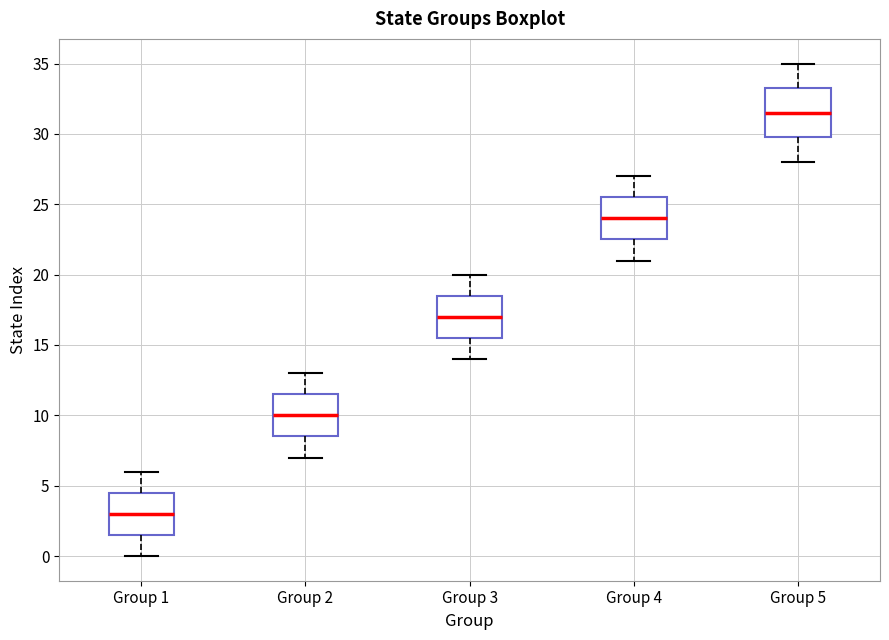

Reading left to right, read every box against the y-axis: the position of its median line, the range the box covers, and the ends of its whiskers. The values are not printed on the chart, so give them approximately, as read against the axis.

Group 1: median 3.0, box 1.5 to 4.5, whiskers 0.0 to 6.0
Group 2: median 10.0, box 8.5 to 11.5, whiskers 7.0 to 13.0
Group 3: median 17.0, box 15.5 to 18.5, whiskers 14.0 to 20.0
Group 4: median 24.0, box 22.5 to 25.5, whiskers 21.0 to 27.0
Group 5: median 31.5, box 30.0 to 33.5, whiskers 28.0 to 35.0